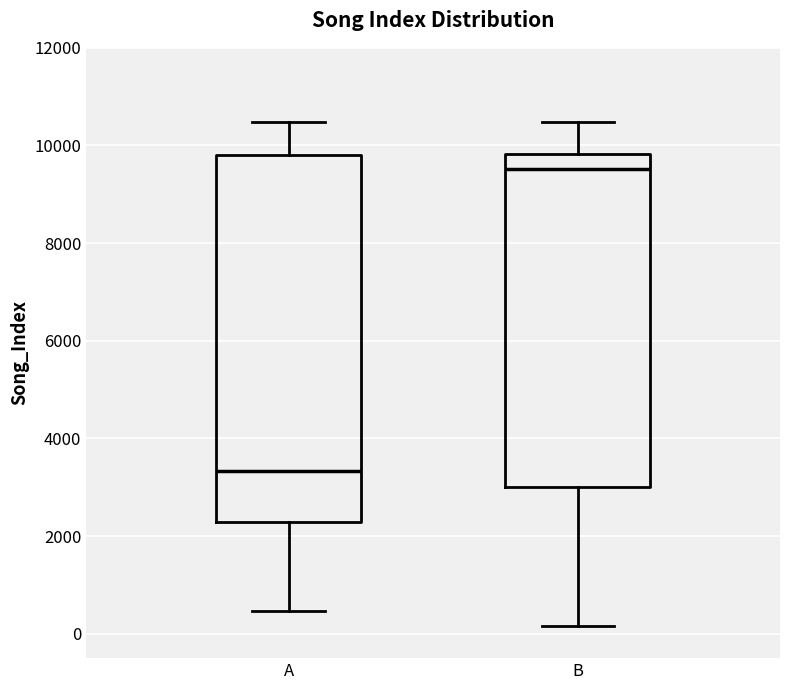

Reading left to right, transcribe this box plot: for each box, give where its median line is, the range the box spans, and where its two whiskers end, as read against the y-axis. The values are not printed on the chart, so give them approximately, as read against the axis.

A: median 3400, box 2200 to 9800, whiskers 400 to 10400
B: median 9600, box 3000 to 9800, whiskers 200 to 10400